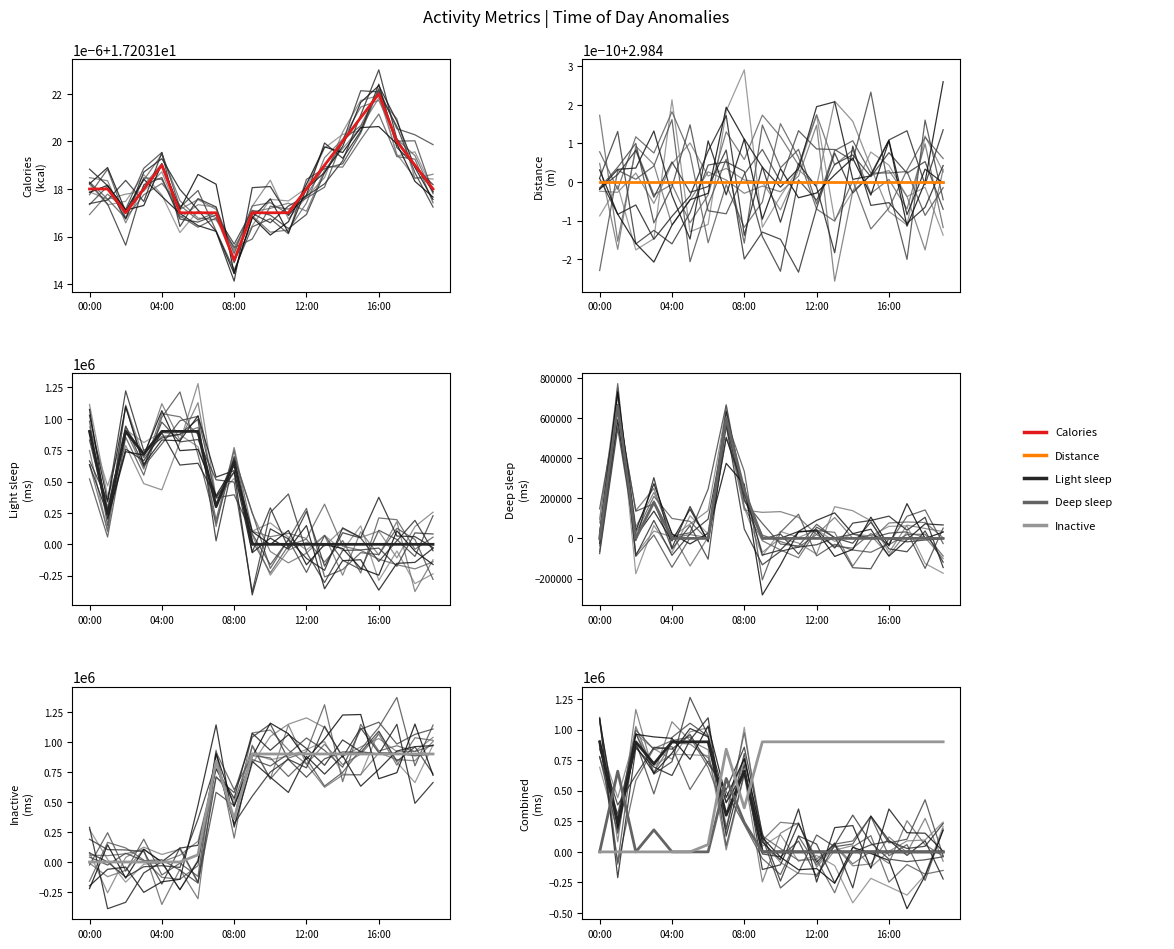

At which category is the sum across all series the highest?

7